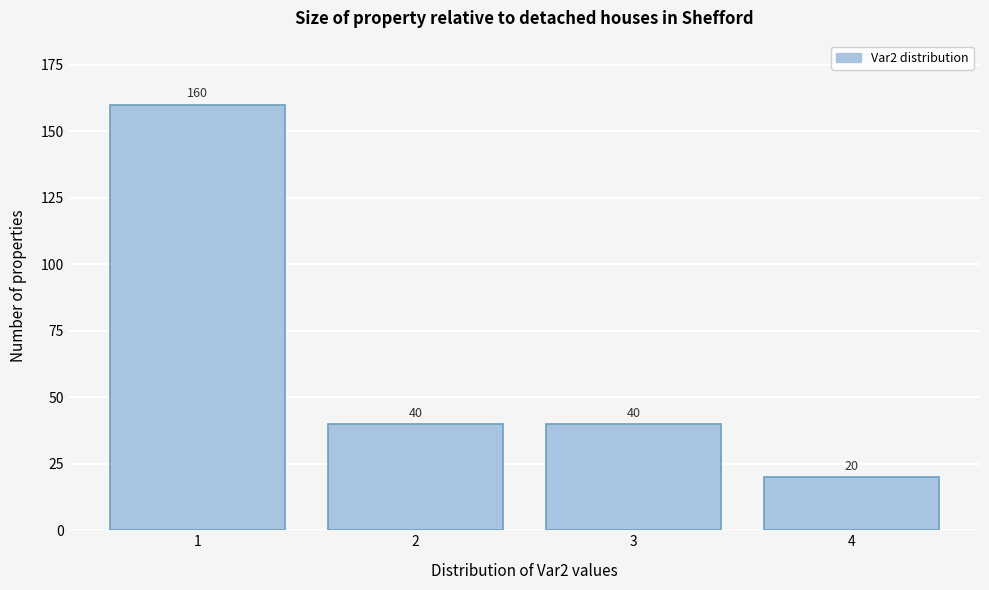

Reading left to right, transcribe this chart: for each bar, give the range it covers on the x-axis and its height.

0.5 to 1.5: 160
1.5 to 2.5: 40
2.5 to 3.5: 40
3.5 to 4.5: 20